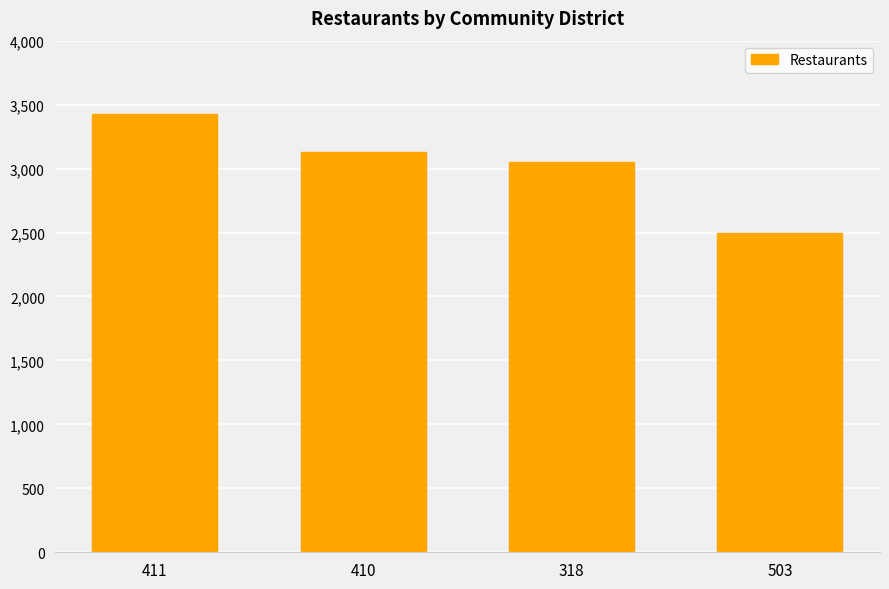

Is it true that the value at 318 is 3054?

True